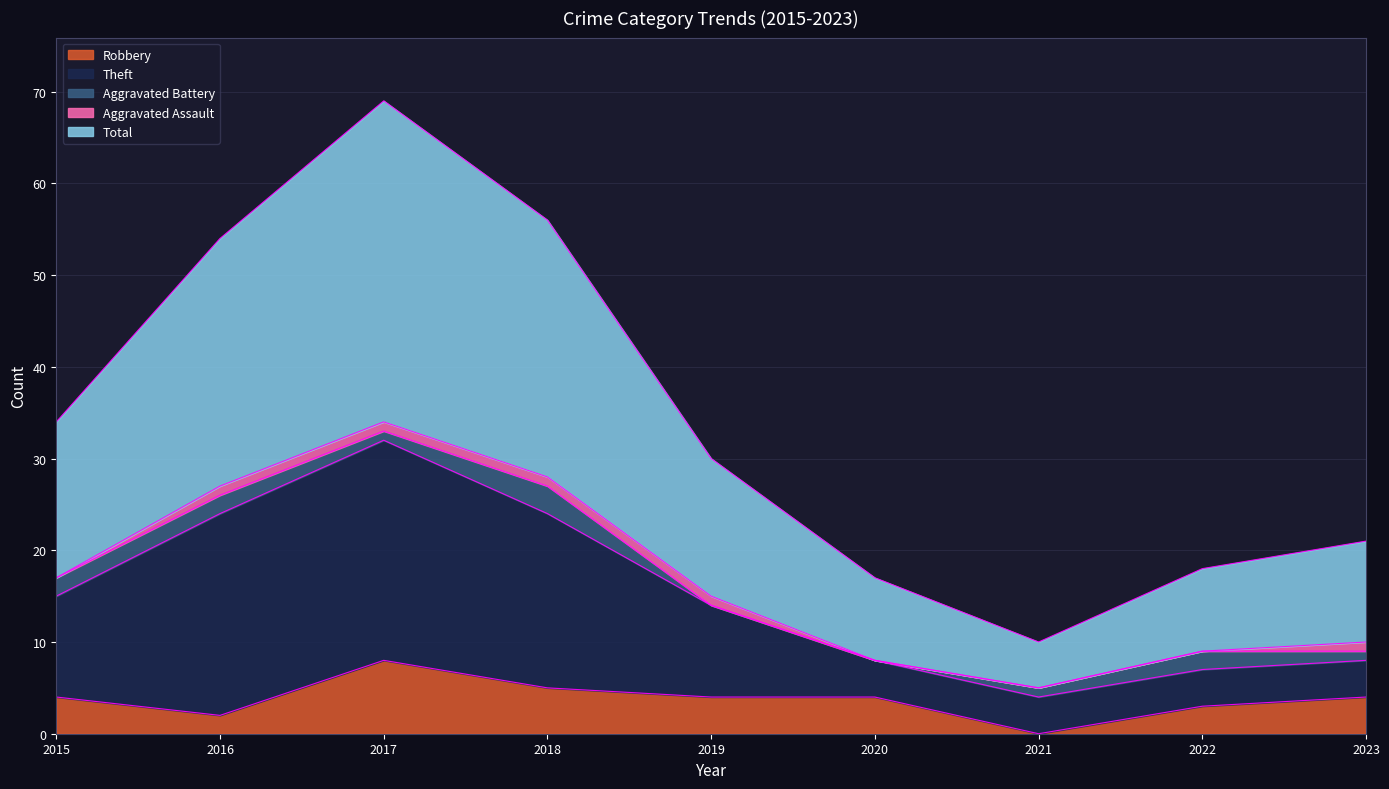

True or false: Total and Robbery cross at least once.

False